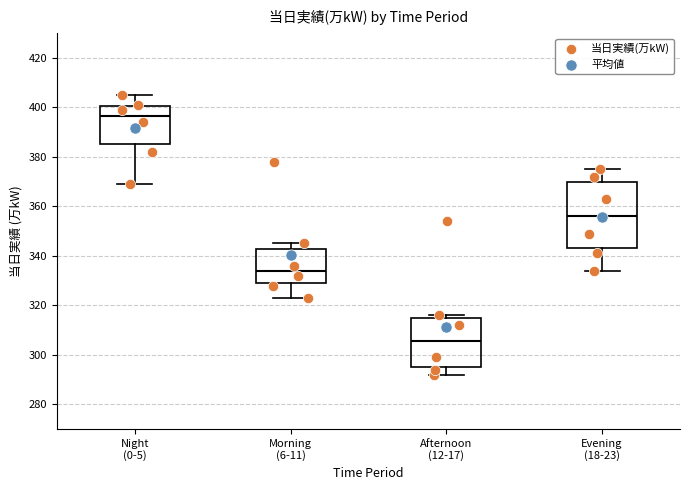

Reading left to right, transcribe this box plot: for each box, give where its median line is, the range the box spans, and where its two whiskers end, as read against the y-axis. The values are not printed on the chart, so give them approximately, as read against the axis.

Night (0-5): median 396, box 386 to 400, whiskers 370 to 406
Morning (6-11): median 334, box 330 to 342, whiskers 324 to 346
Afternoon (12-17): median 306, box 296 to 316, whiskers 292 to 316 (just above the box's upper edge)
Evening (18-23): median 356, box 344 to 370, whiskers 334 to 376